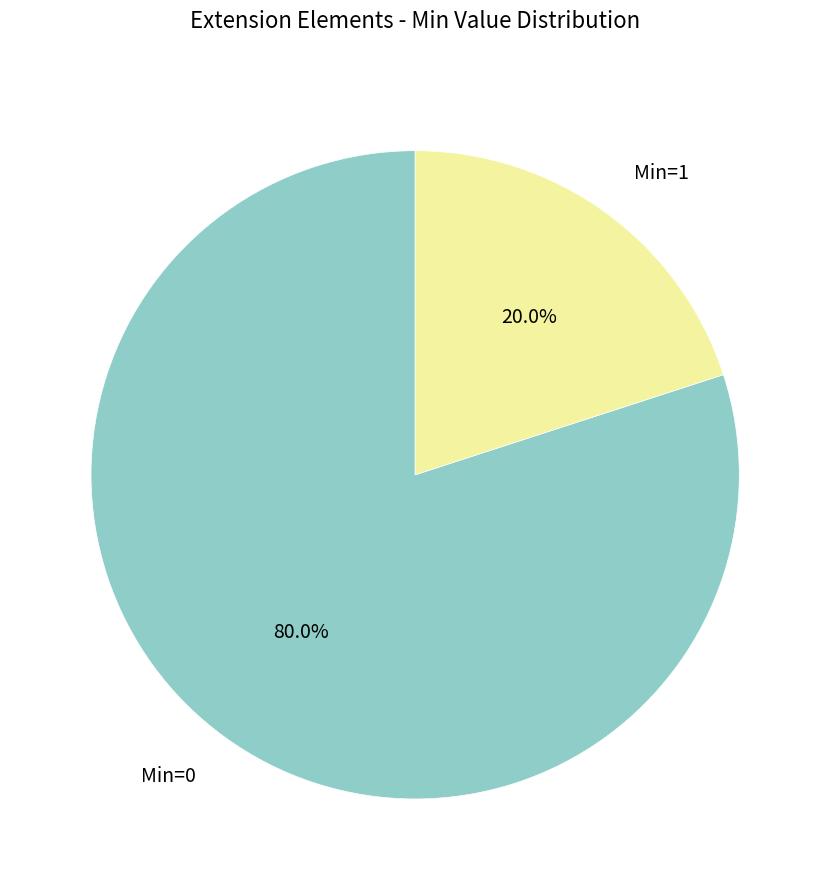

Does any single category account for the majority?

Yes